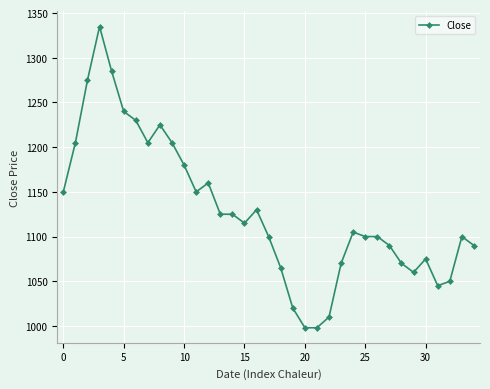

Does the chart have visible grid lines?

Yes